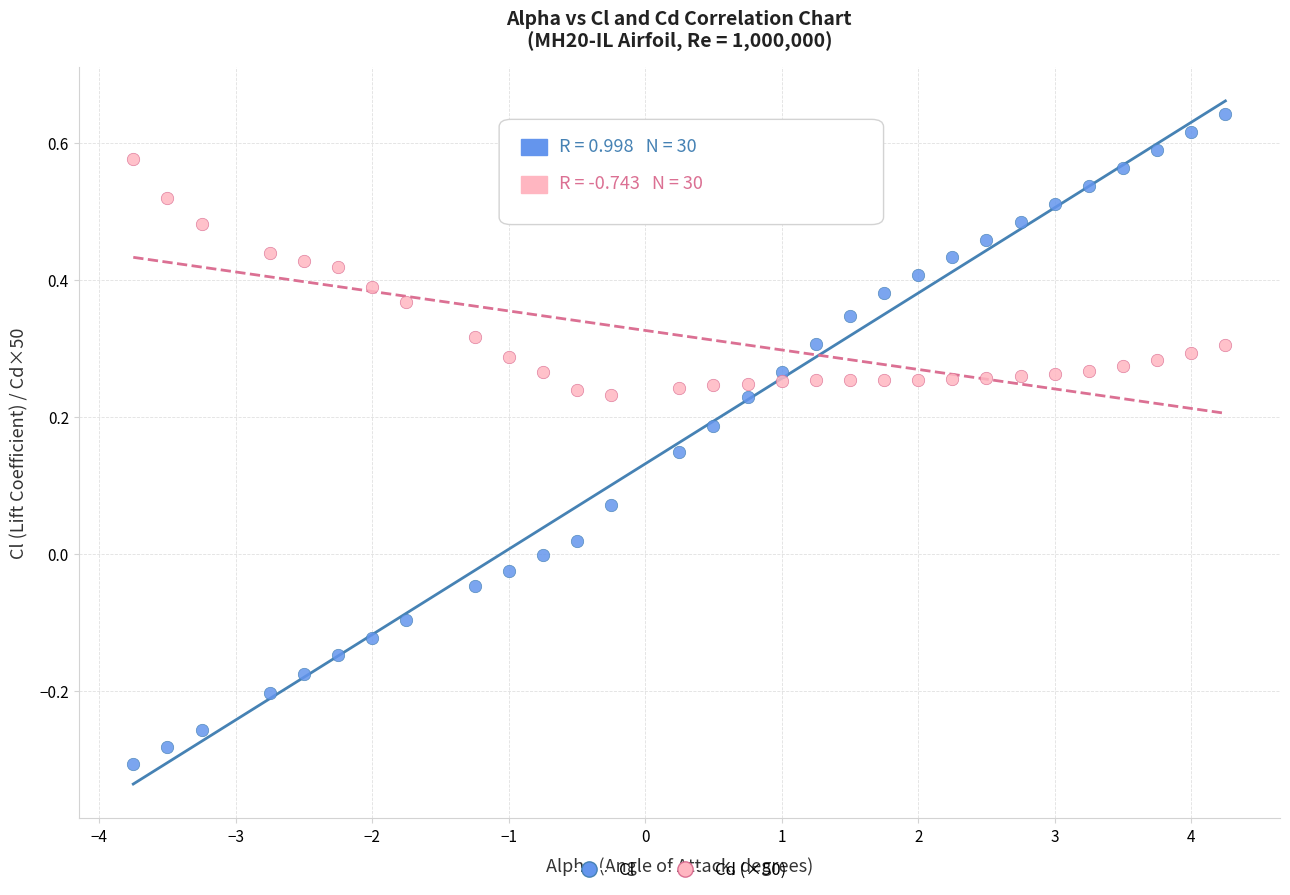

Which series has the largest Y range (max minus min)?

Cl